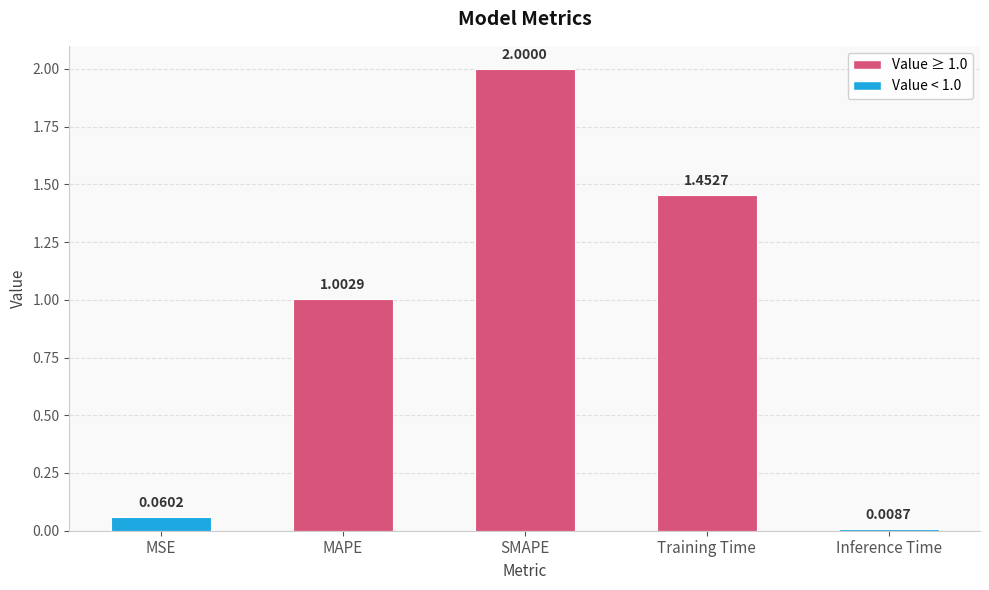

Rank the categories by value from lowest to highest.

Inference Time, MSE, MAPE, Training Time, SMAPE